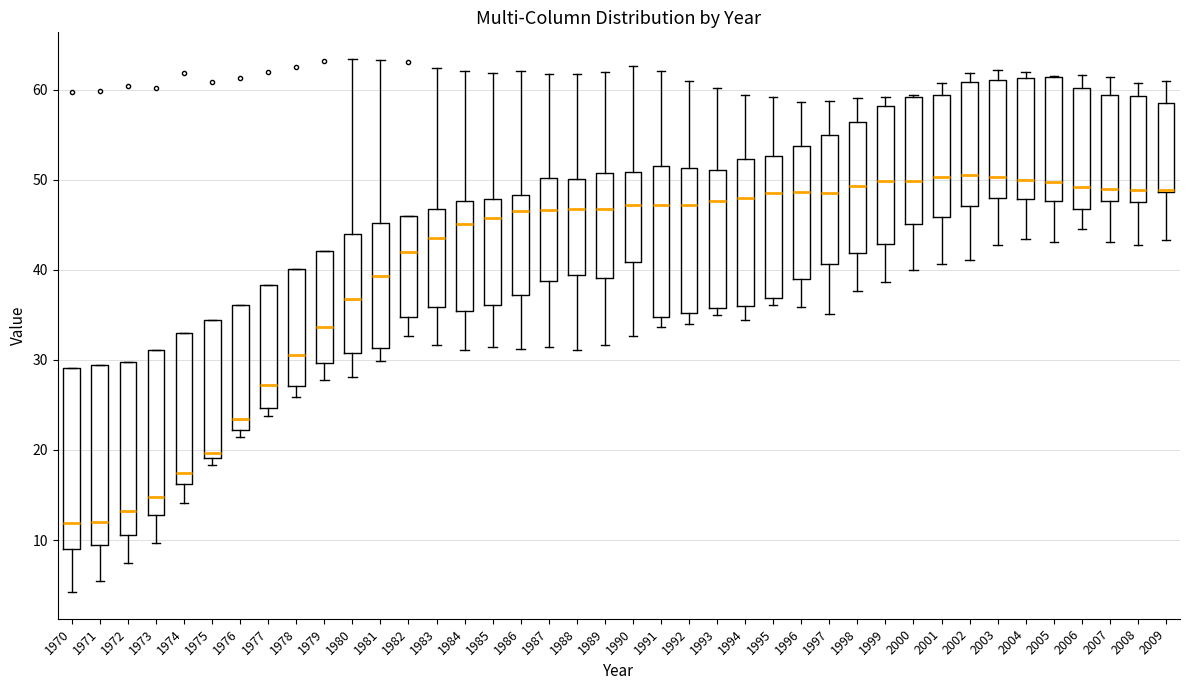

Reading left to right, transcribe this box plot: for each box, give where its median line is, the range the box spans, and where its two whiskers end, as read against the y-axis. The values are not printed on the chart, so give them approximately, as read against the axis.

1970: median 12, box 9 to 29, whiskers 4 to 29
1971: median 12, box 10 to 29, whiskers 5 to 29
1972: median 13, box 11 to 30, whiskers 7 to 30
1973: median 15, box 13 to 31, whiskers 10 to 31
1974: median 17, box 16 to 33, whiskers 14 to 33
1975: median 20, box 19 to 34, whiskers 18 to 34
1976: median 23, box 22 to 36, whiskers 21 to 36
1977: median 27, box 25 to 38, whiskers 24 to 38
1978: median 31, box 27 to 40, whiskers 26 to 40
1979: median 34, box 30 to 42, whiskers 28 to 42
1980: median 37, box 31 to 44, whiskers 28 to 63
1981: median 39, box 31 to 45, whiskers 30 to 63
1982: median 42, box 35 to 46, whiskers 33 to 46
1983: median 44, box 36 to 47, whiskers 32 to 62
1984: median 45, box 35 to 48, whiskers 31 to 62
1985: median 46, box 36 to 48, whiskers 31 to 62
1986: median 47, box 37 to 48, whiskers 31 to 62
1987: median 47, box 39 to 50, whiskers 31 to 62
1988: median 47, box 39 to 50, whiskers 31 to 62
1989: median 47, box 39 to 51, whiskers 32 to 62
1990: median 47, box 41 to 51, whiskers 33 to 63
1991: median 47, box 35 to 51, whiskers 34 to 62
1992: median 47, box 35 to 51, whiskers 34 to 61
1993: median 48, box 36 to 51, whiskers 35 to 60
1994: median 48, box 36 to 52, whiskers 34 to 59
1995: median 49, box 37 to 53, whiskers 36 to 59
1996: median 49, box 39 to 54, whiskers 36 to 59
1997: median 49, box 41 to 55, whiskers 35 to 59
1998: median 49, box 42 to 56, whiskers 38 to 59
1999: median 50, box 43 to 58, whiskers 39 to 59
2000: median 50, box 45 to 59, whiskers 40 to 59
2001: median 50, box 46 to 59, whiskers 41 to 61
2002: median 51, box 47 to 61, whiskers 41 to 62
2003: median 50, box 48 to 61, whiskers 43 to 62
2004: median 50, box 48 to 61, whiskers 43 to 62
2005: median 50, box 48 to 61, whiskers 43 to 62
2006: median 49, box 47 to 60, whiskers 44 to 62
2007: median 49, box 48 to 59, whiskers 43 to 61
2008: median 49, box 48 to 59, whiskers 43 to 61
2009: median 49 (drawn on the box's lower edge), box 49 to 58, whiskers 43 to 61